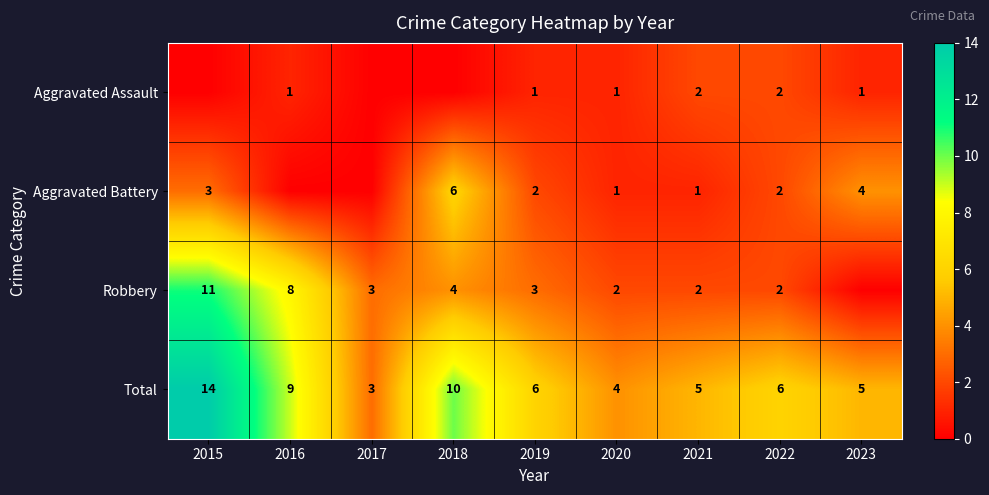

What is the difference between the highest and lowest values at 2022?

4